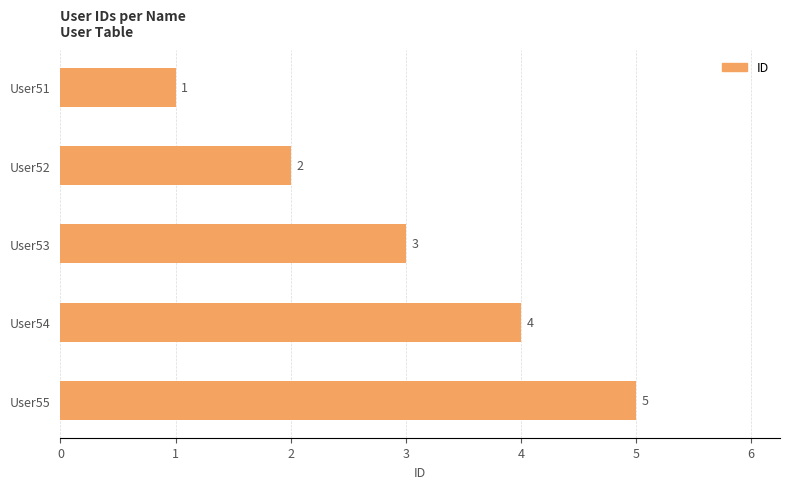

What is the maximum value shown in the chart?

5